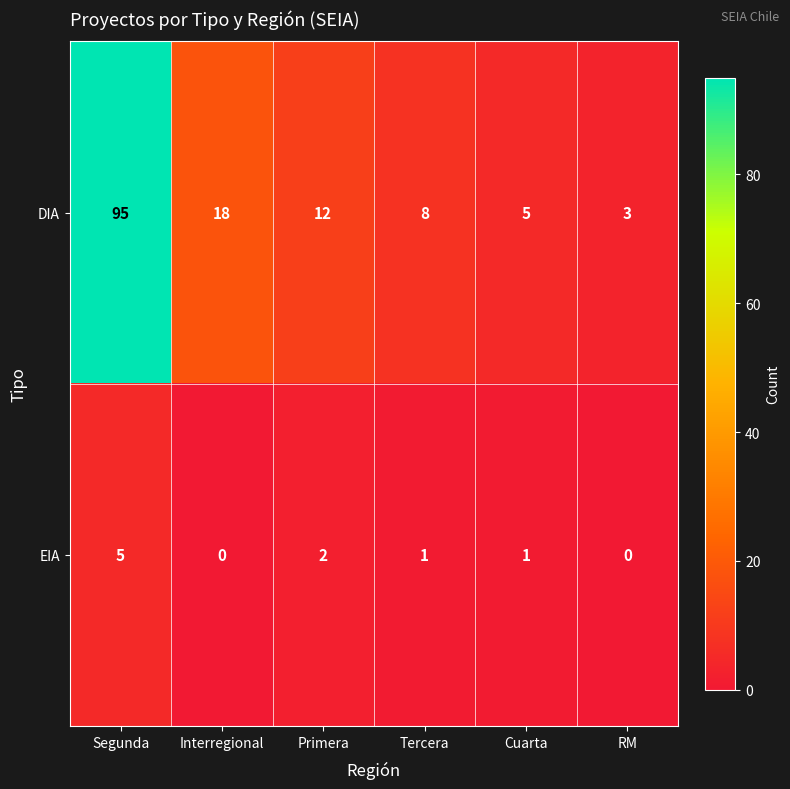

At which label is EIA closest to 2?

Primera